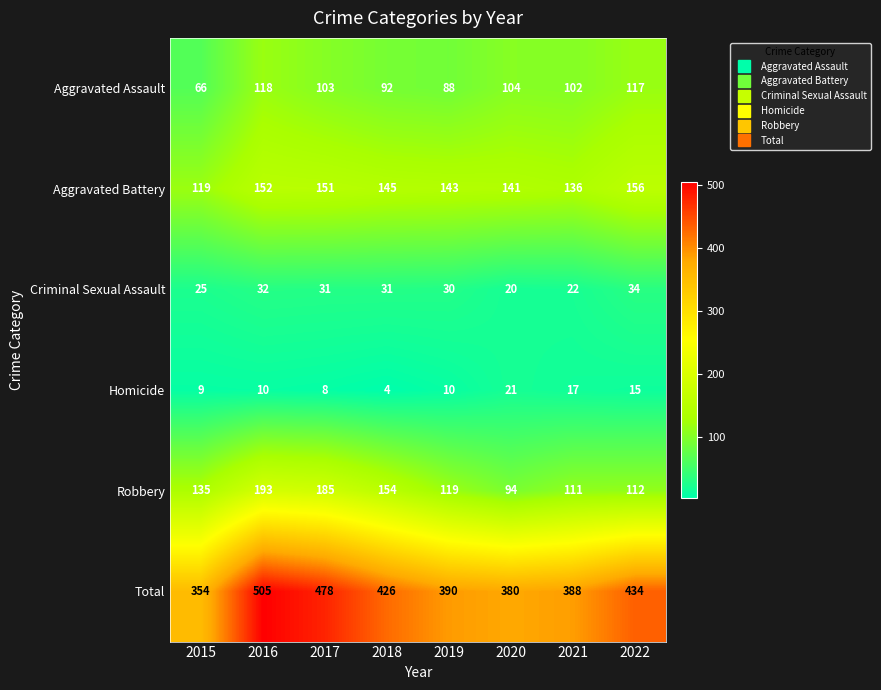

List the series in order of their peak value, highest first.

Total, Robbery, Aggravated Battery, Aggravated Assault, Criminal Sexual Assault, Homicide